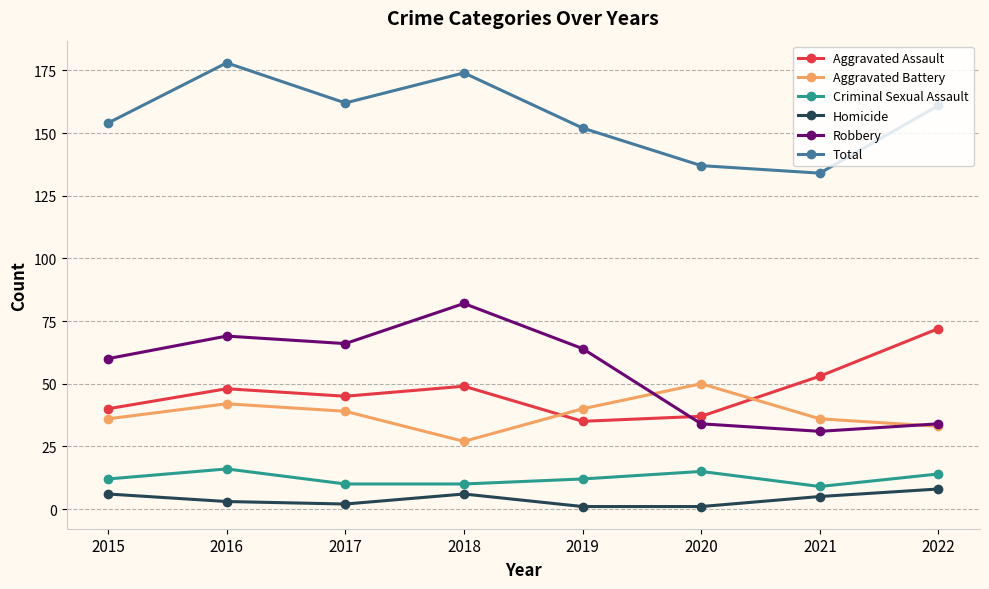

Which series has the largest total across all categories?

Total